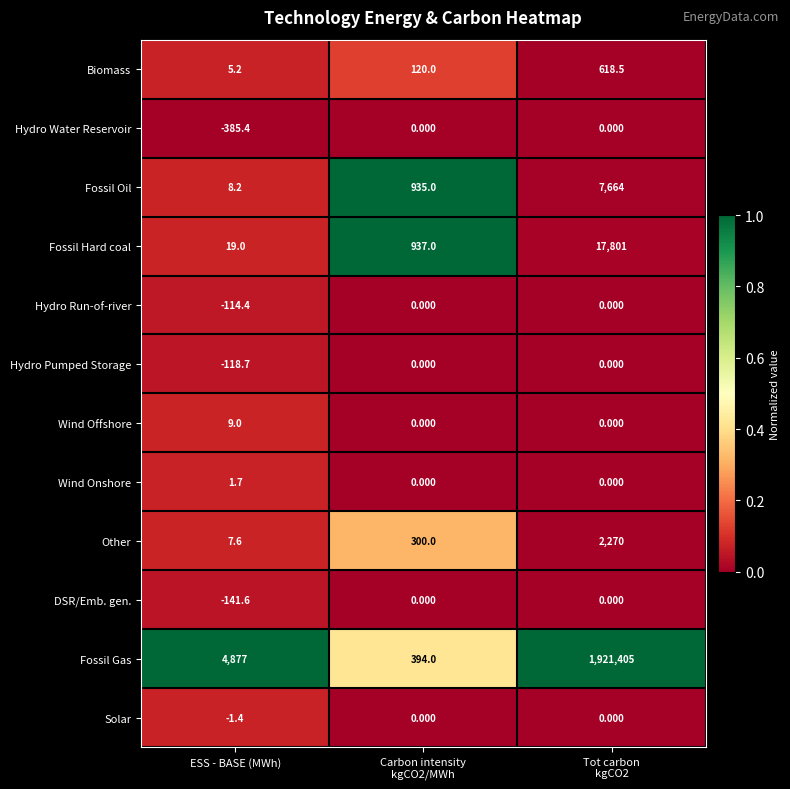

Which series has the widest spread of values?

Fossil Gas